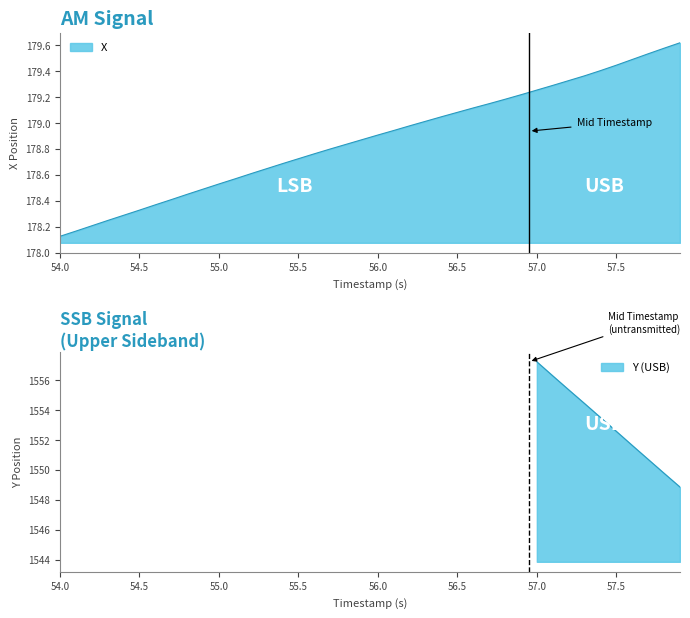

True or false: the data has more than 0 interior local peaks.

False